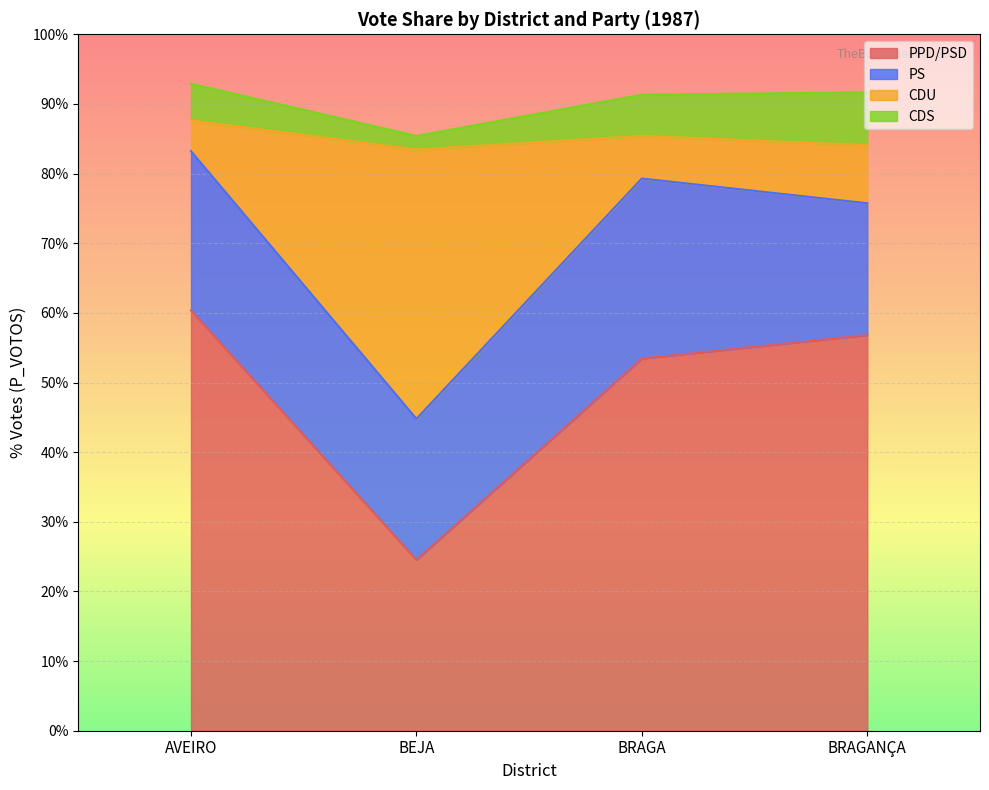

What is the sum of the PPD/PSD values at BEJA and BRAGANÇA?

81.3